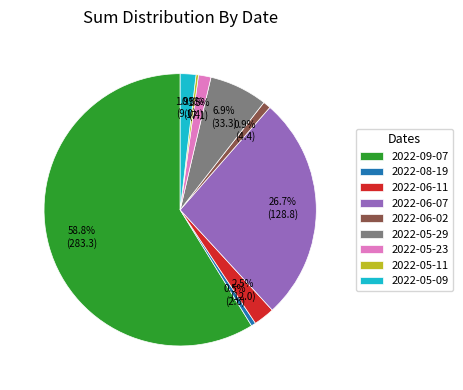

Does any single category account for the majority?

Yes